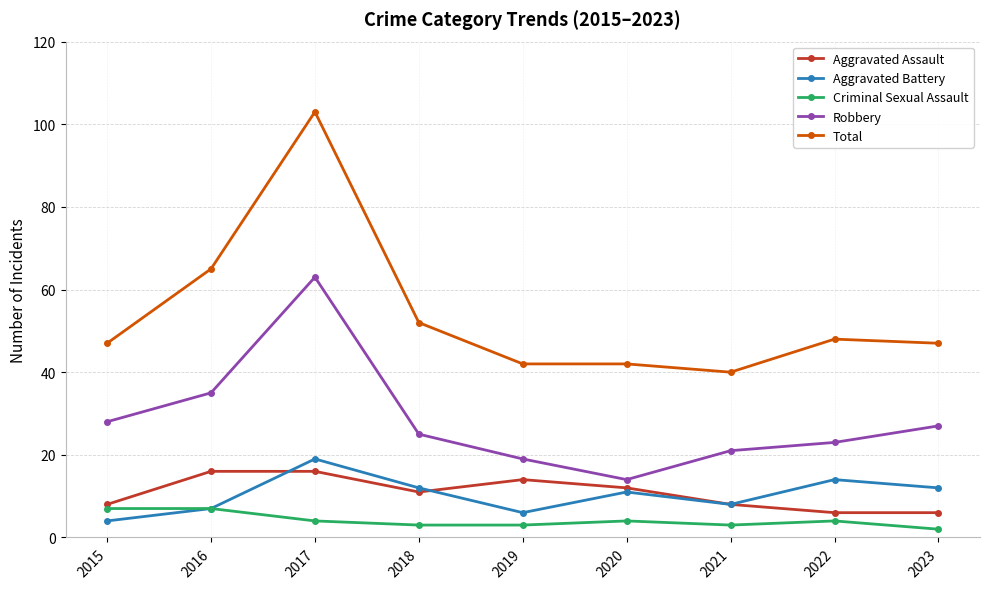

Reading left to right, transcribe all the data shown in this chart.

Aggravated Assault: 2015=8	2016=16	2017=16	2018=11	2019=14	2020=12	2021=8	2022=6	2023=6
Aggravated Battery: 2015=4	2016=7	2017=19	2018=12	2019=6	2020=11	2021=8	2022=14	2023=12
Criminal Sexual Assault: 2015=7	2016=7	2017=4	2018=3	2019=3	2020=4	2021=3	2022=4	2023=2
Robbery: 2015=28	2016=35	2017=63	2018=25	2019=19	2020=14	2021=21	2022=23	2023=27
Total: 2015=47	2016=65	2017=103	2018=52	2019=42	2020=42	2021=40	2022=48	2023=47